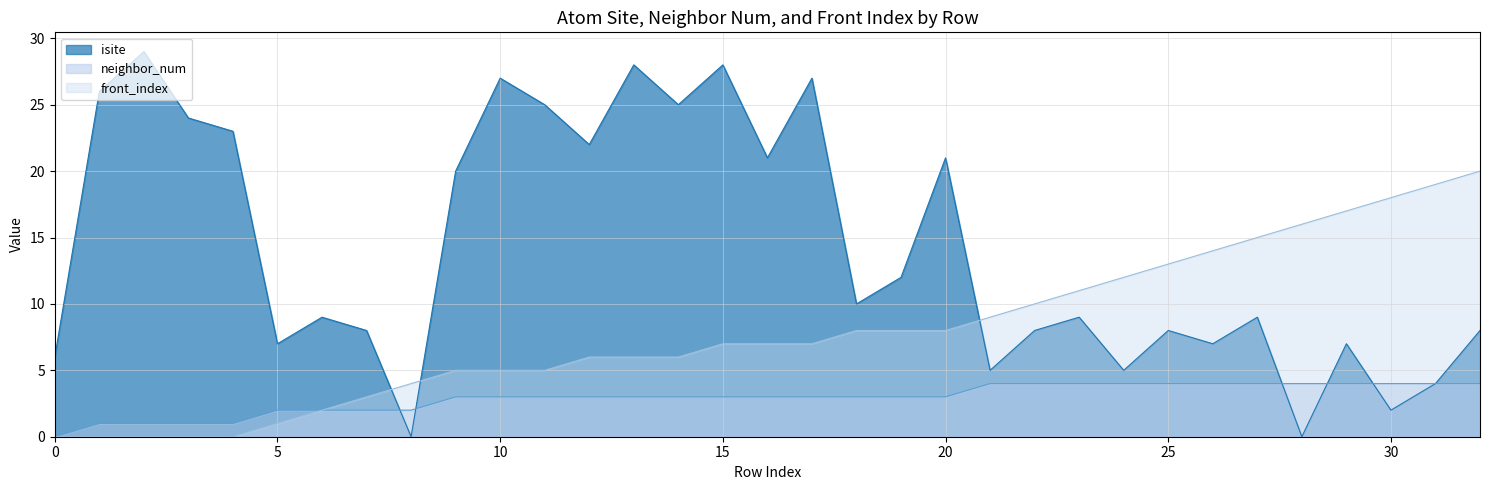

Between 31 and 32, which series saw the biggest shift?

isite